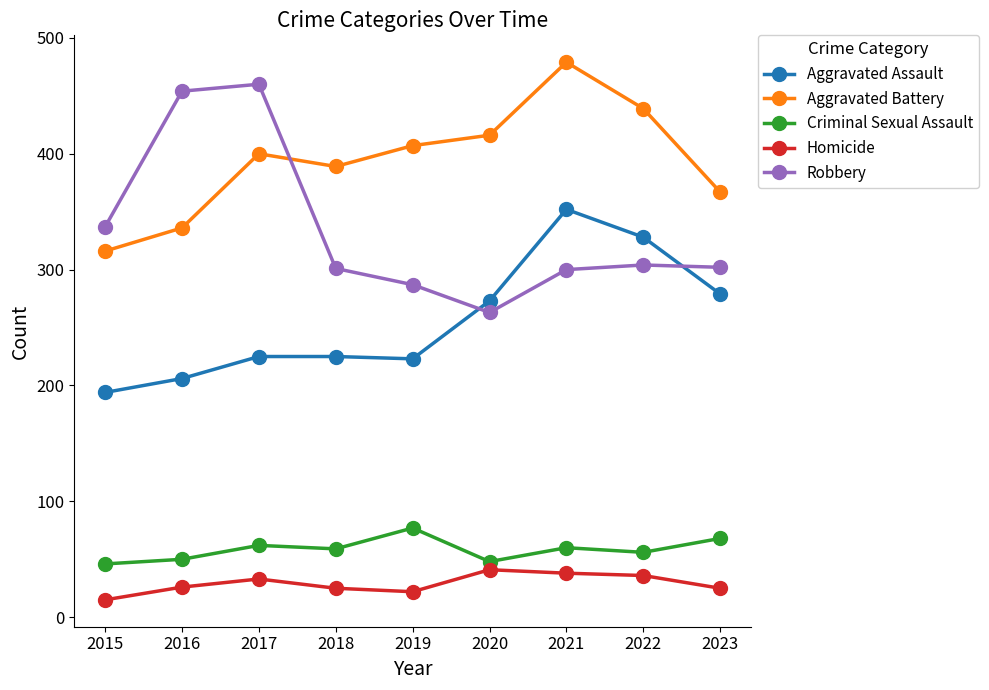

Where is the first local maximum for Homicide?

2017